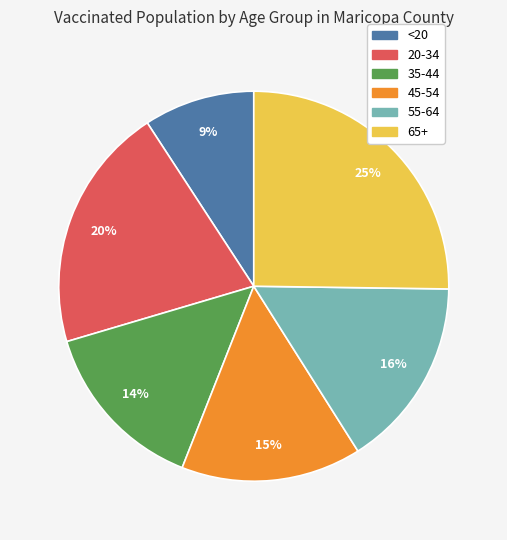

What percentage is the 55-64 slice, to the nearest percent?

16%